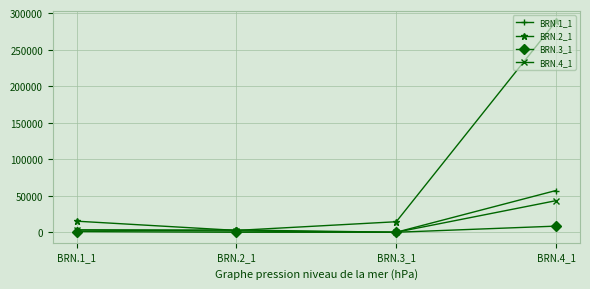

True or false: BRN.1_1 has more than 2 interior local peaks.

False